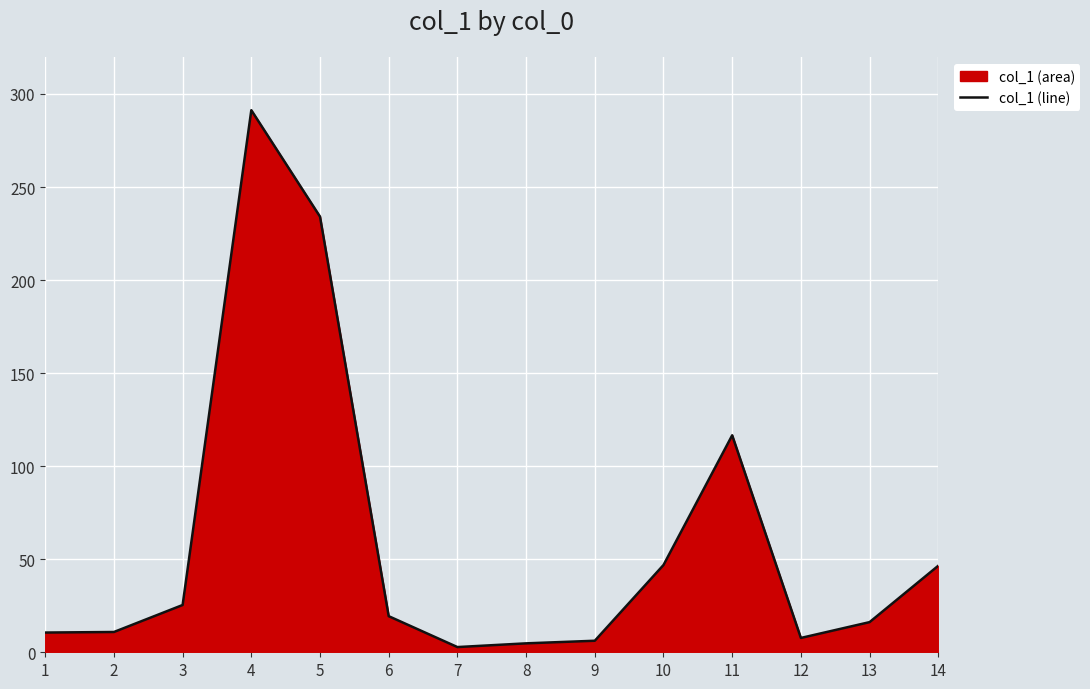

How many interior local valleys (lower than both neighbors) does the data have?

2